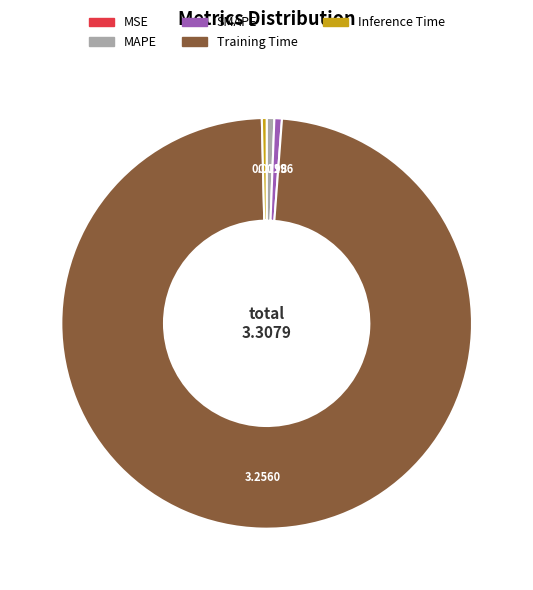

What is the majority slice?

Training Time